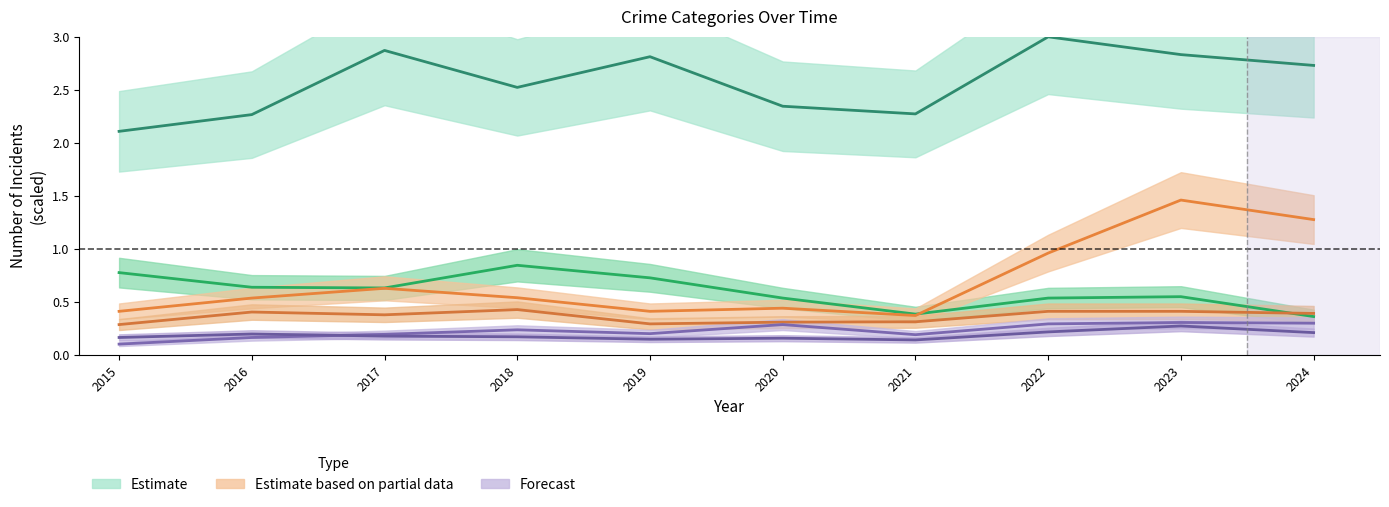

List the series in order of their peak value, lowest first.

Aggravated Battery, Aggravated Assault, Robbery, Burglary, Motor Vehicle Theft, Theft